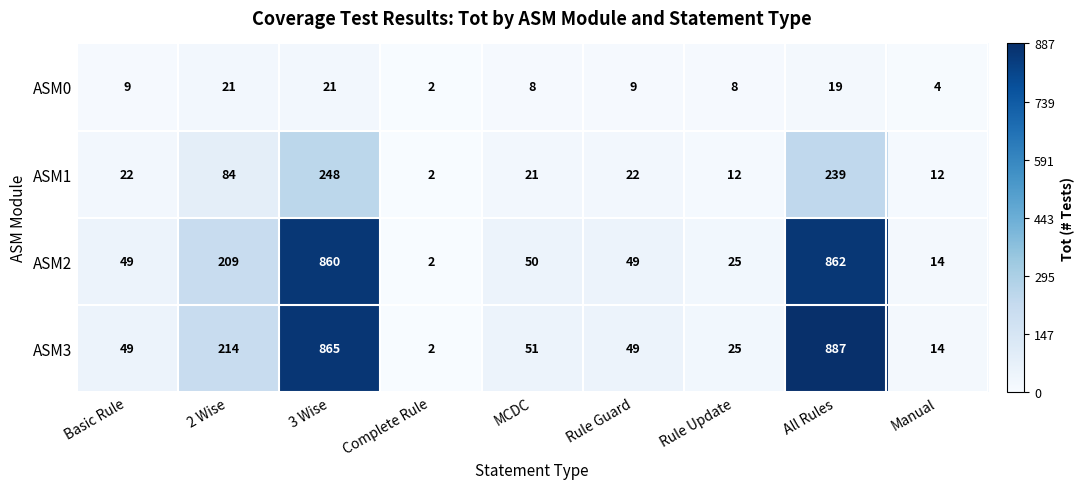

What is the sum of all ASM3 values?

2156